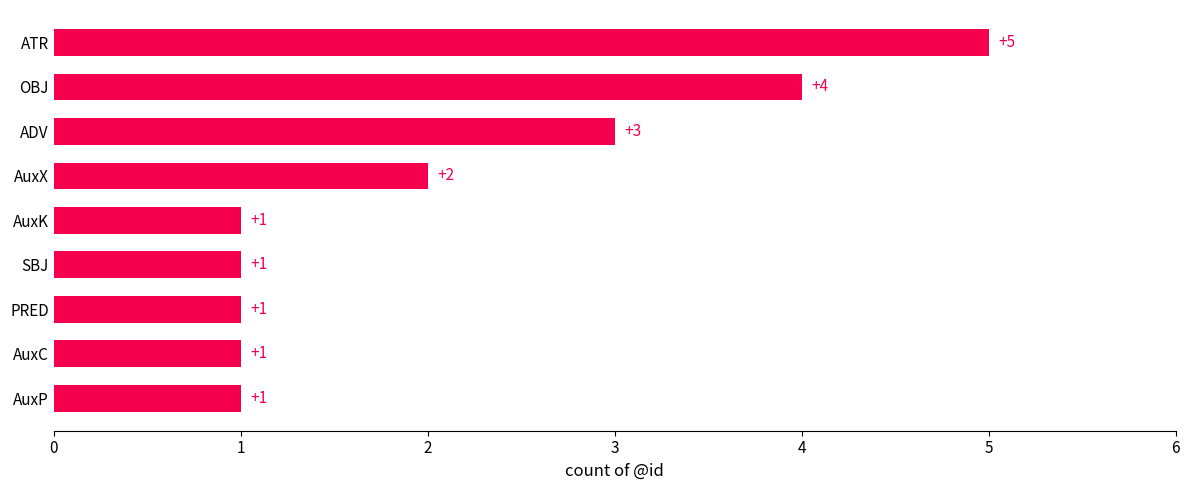

Reading top to bottom, what are all the values shown in this chart?

5	4	3	2	1	1	1	1	1